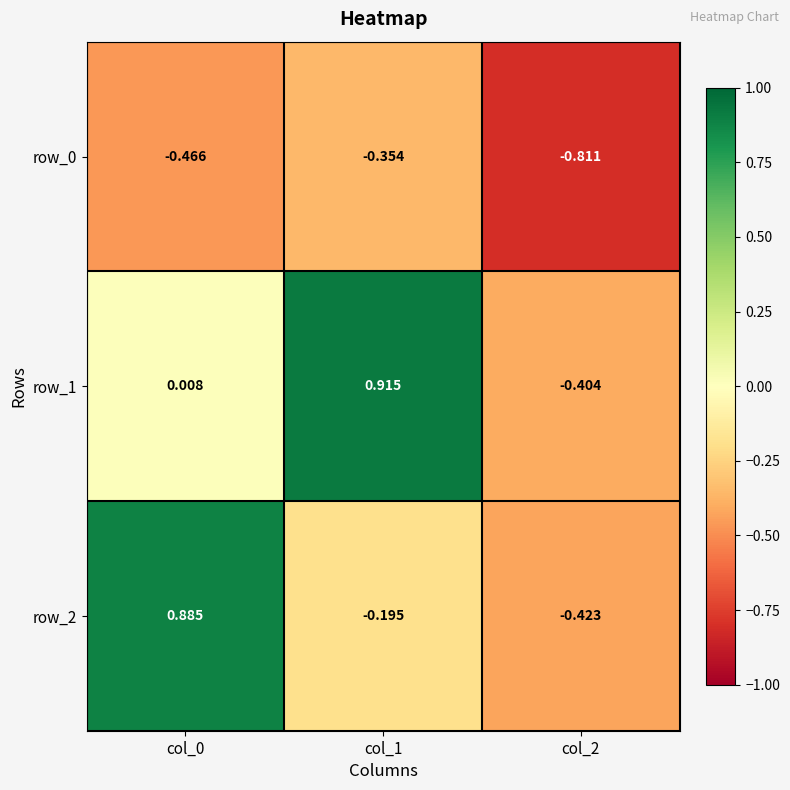

Is the value of row_1 at col_1 greater than the value of row_0 at col_0?

Yes